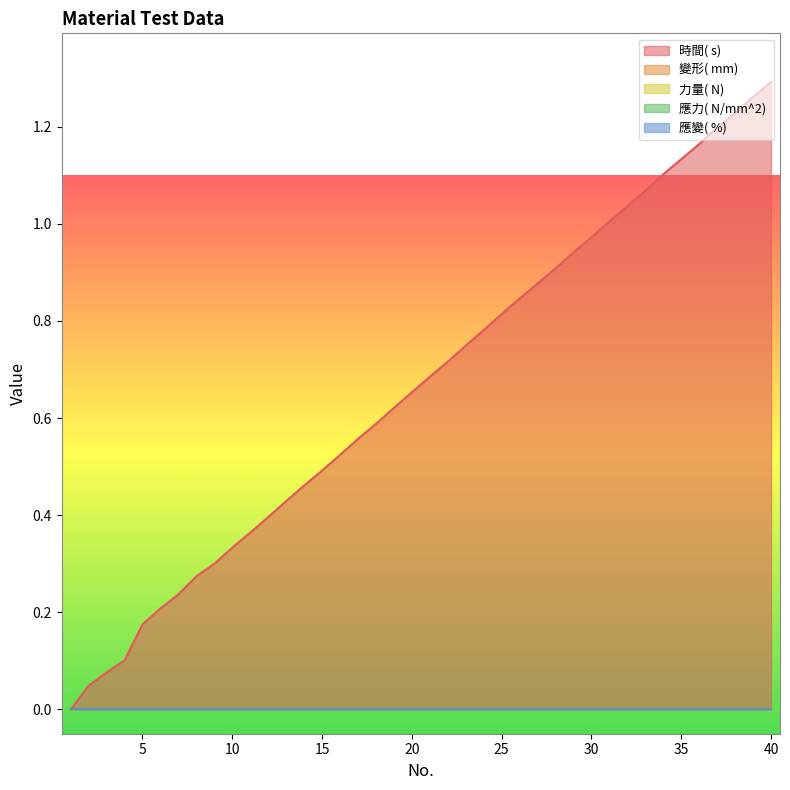

What is the value of the 時間( s)  point at the 34th from the left?

1.1